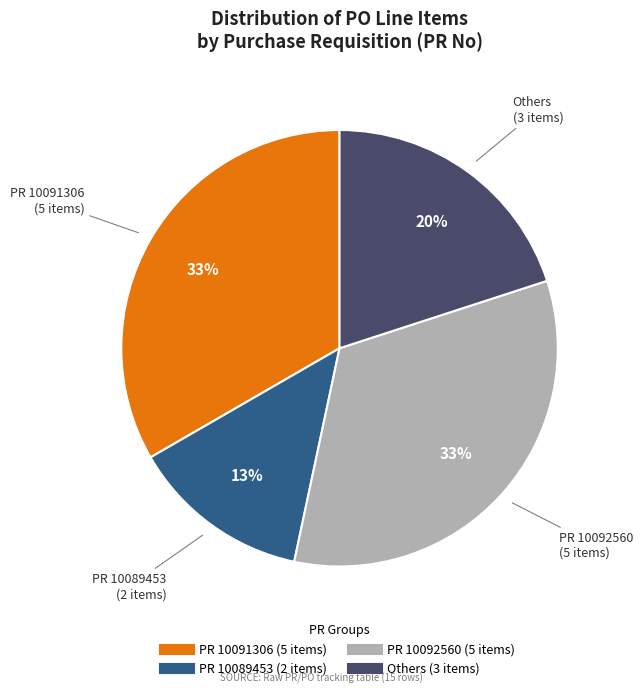

Does any single category account for the majority?

No